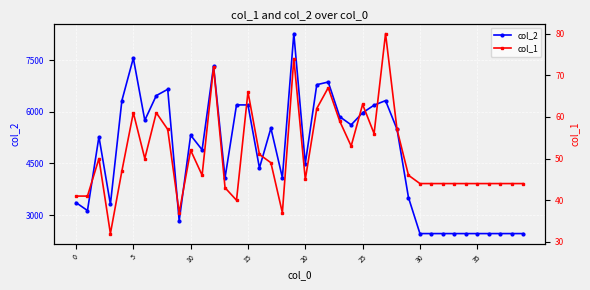

True or false: col_2 has more than 1 points higher than both neighbors.

True